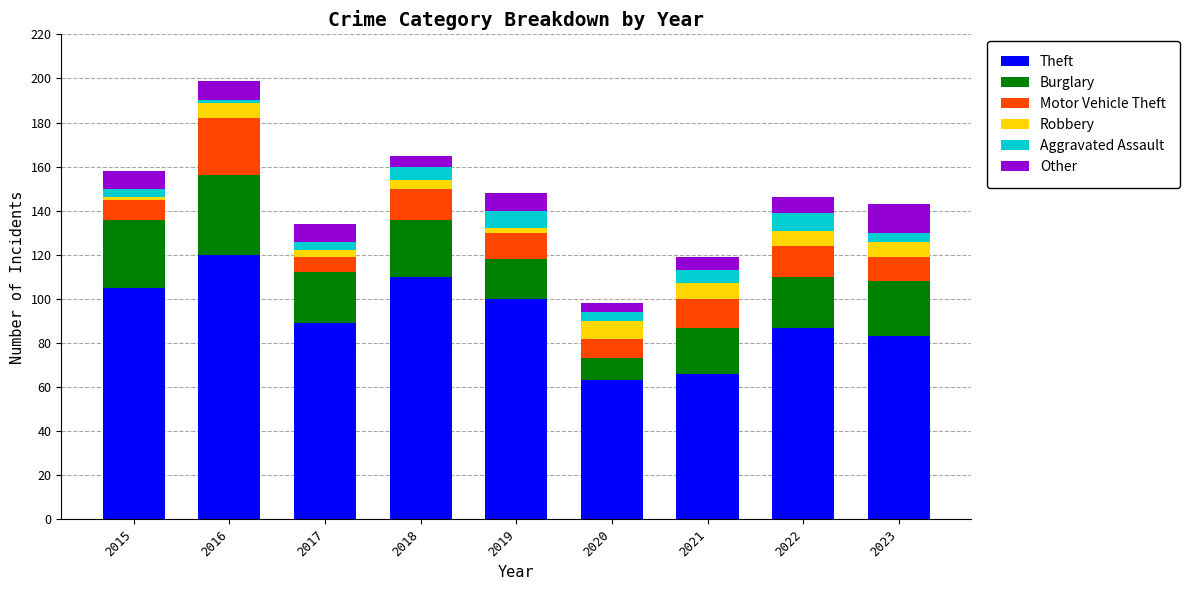

What is the minimum value for Theft?

63